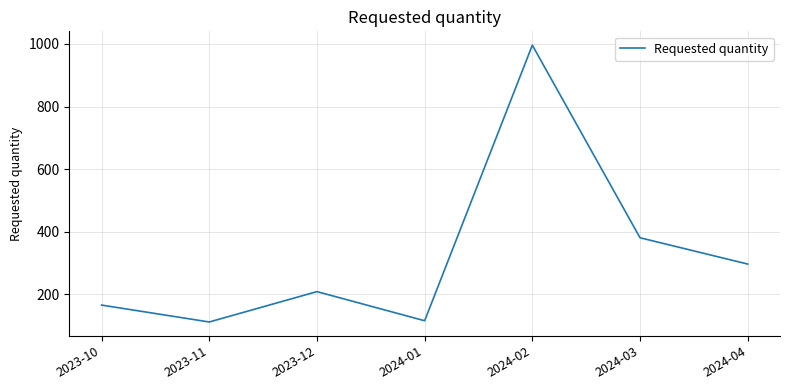

Reading left to right, extract all data points from this chart.

2023-10=166	2023-11=112	2023-12=209	2024-01=116	2024-02=996	2024-03=381	2024-04=297